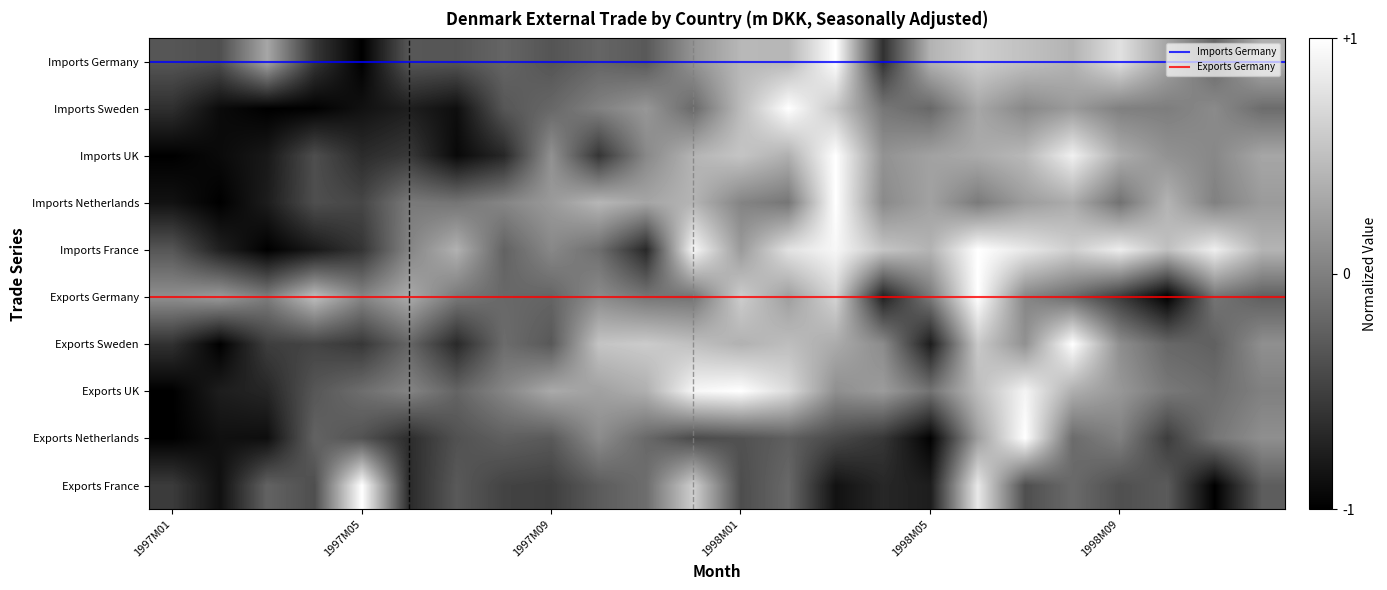

At which category does the chart reach its minimum across all series?

1997M05